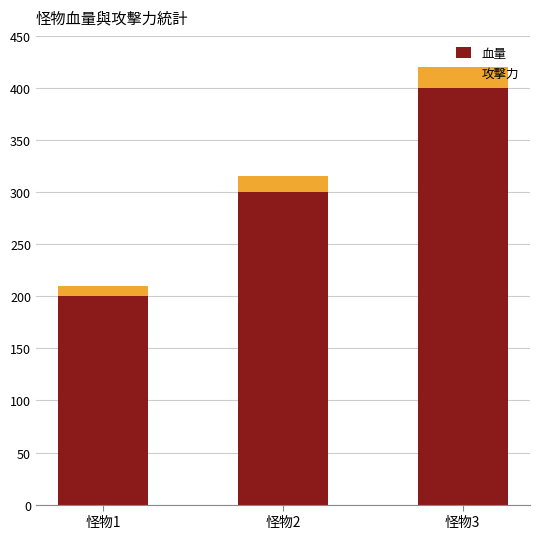

Are the bars horizontal?

No